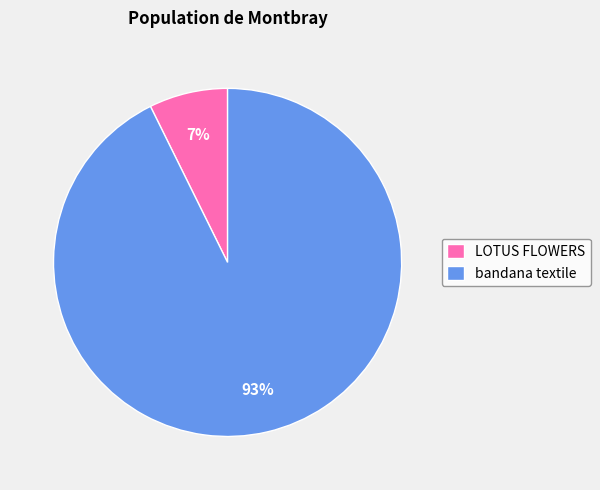

Rank the categories by value from lowest to highest.

LOTUS FLOWERS, bandana textile